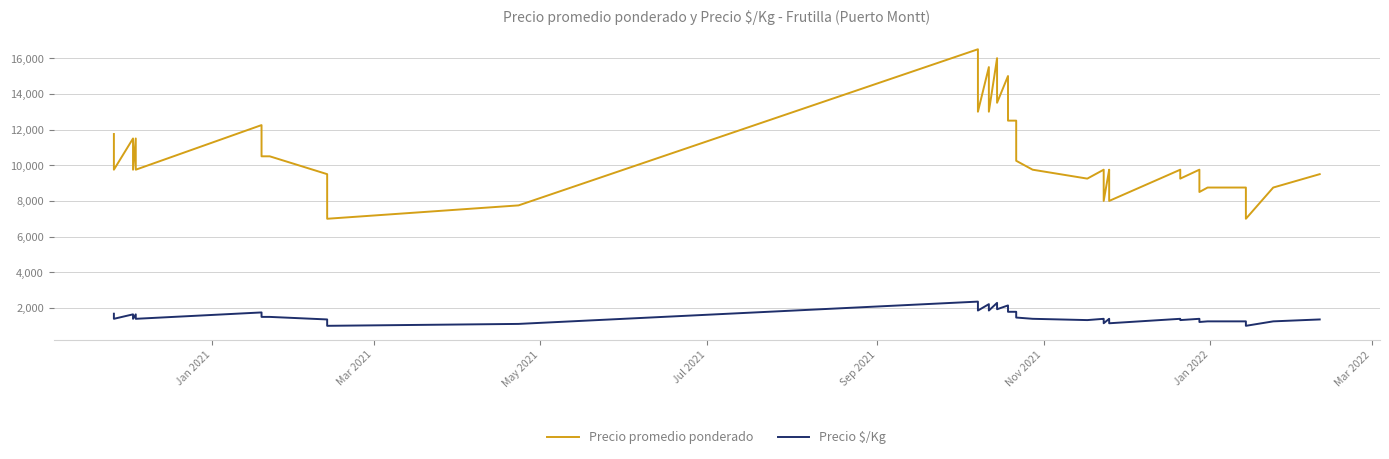

True or false: Precio promedio ponderado and Precio $/Kg intersect in this chart.

False